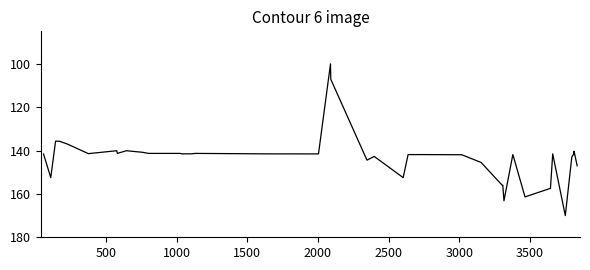

What is the difference between the second highest and second lowest values?

56.1